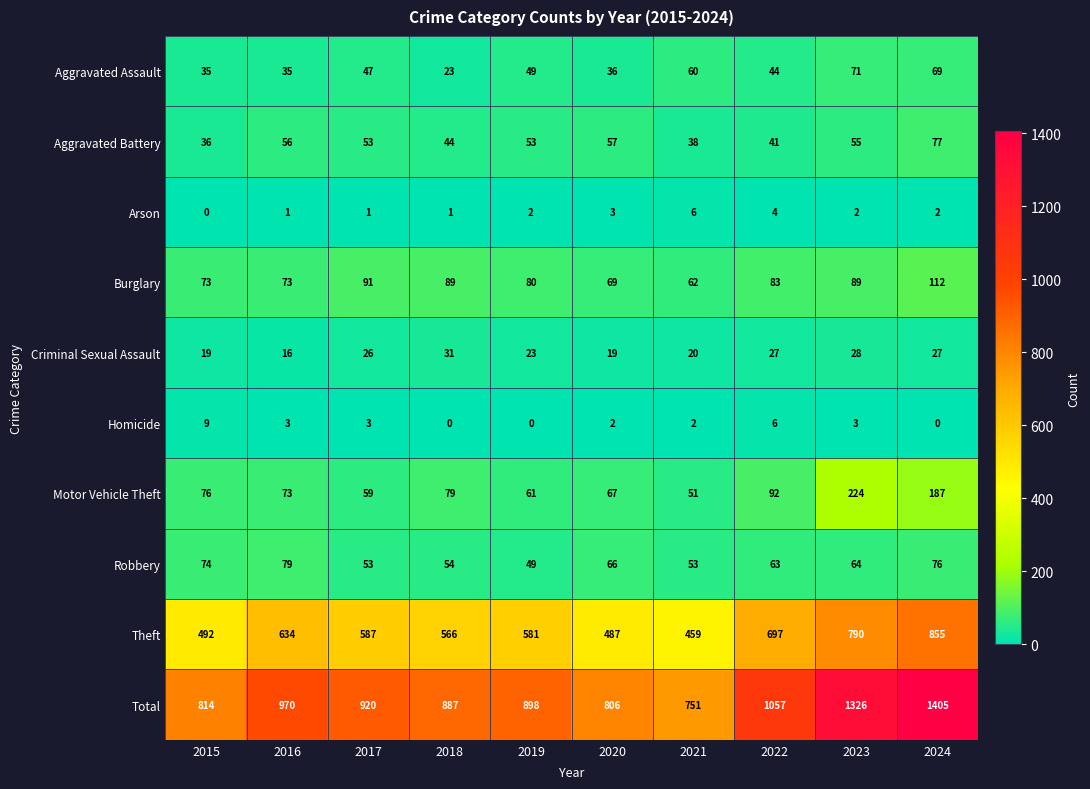

Which series has the widest spread of values?

Total